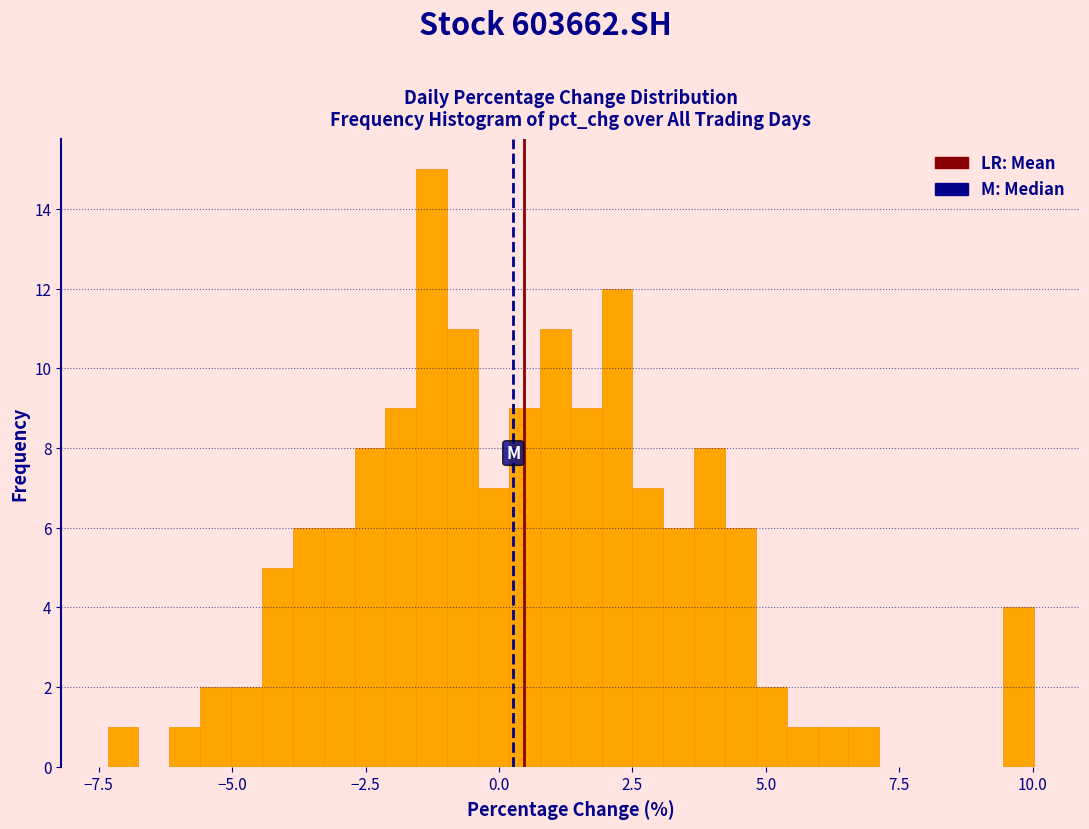

Read against the x-axis, roughly where is the centre of the tallest bar?

-1.5